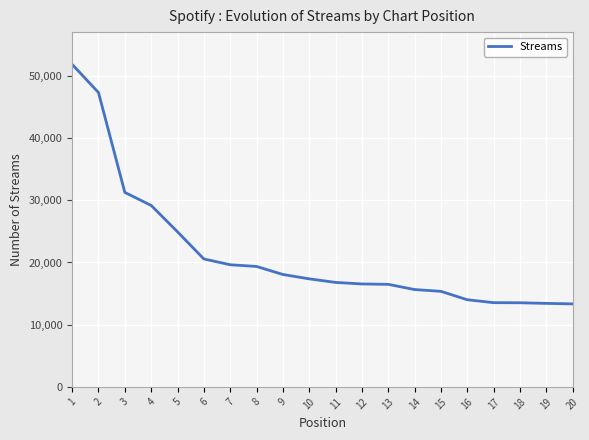

Is it true that the value at 15 is 24390?

False